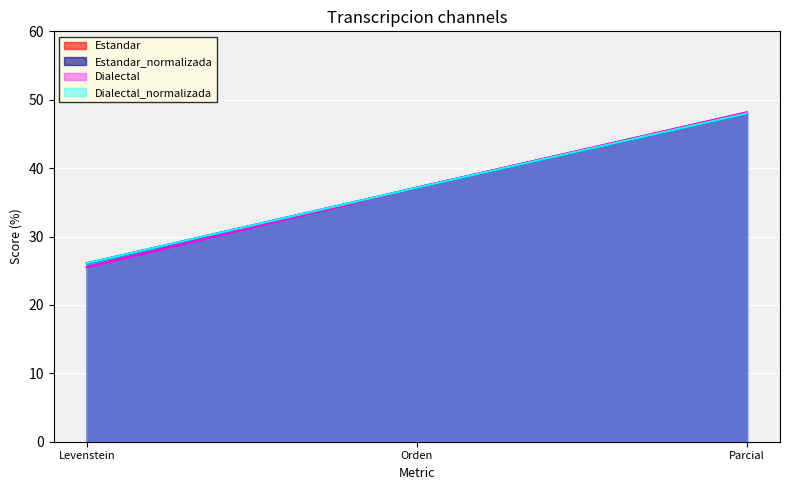

Is it true that Estandar_normalizada equals 48.0 at Parcial?

True